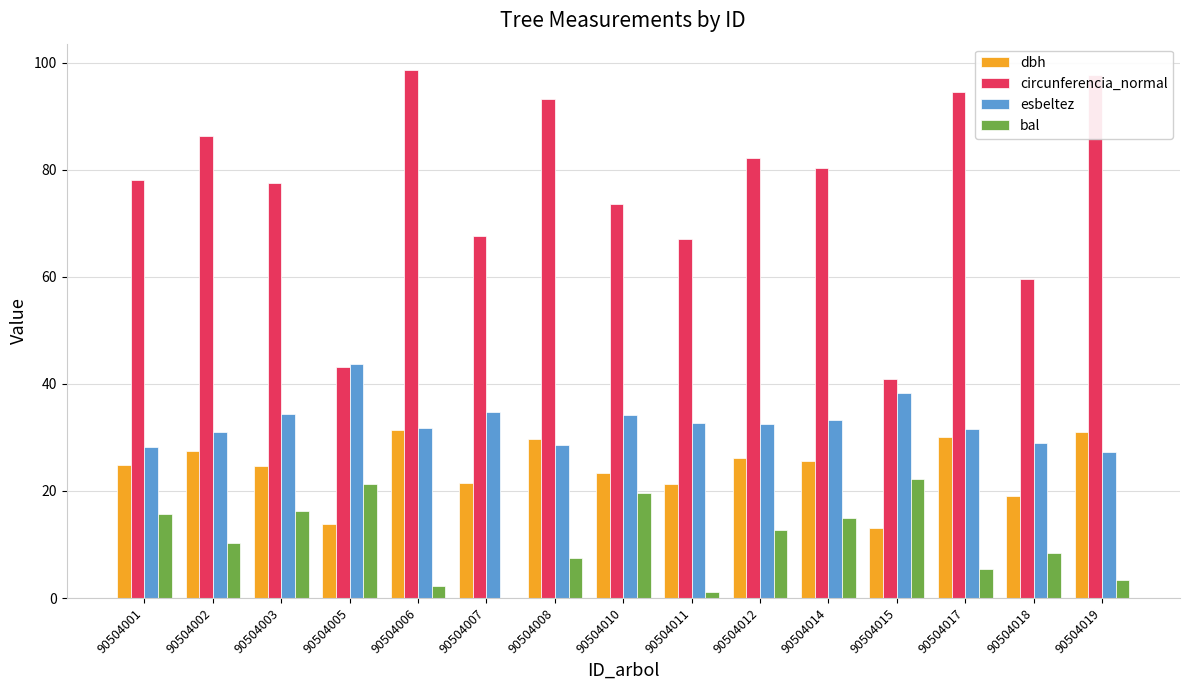

What is the sum of the esbeltez values at 90504018 and 90504006?

60.8